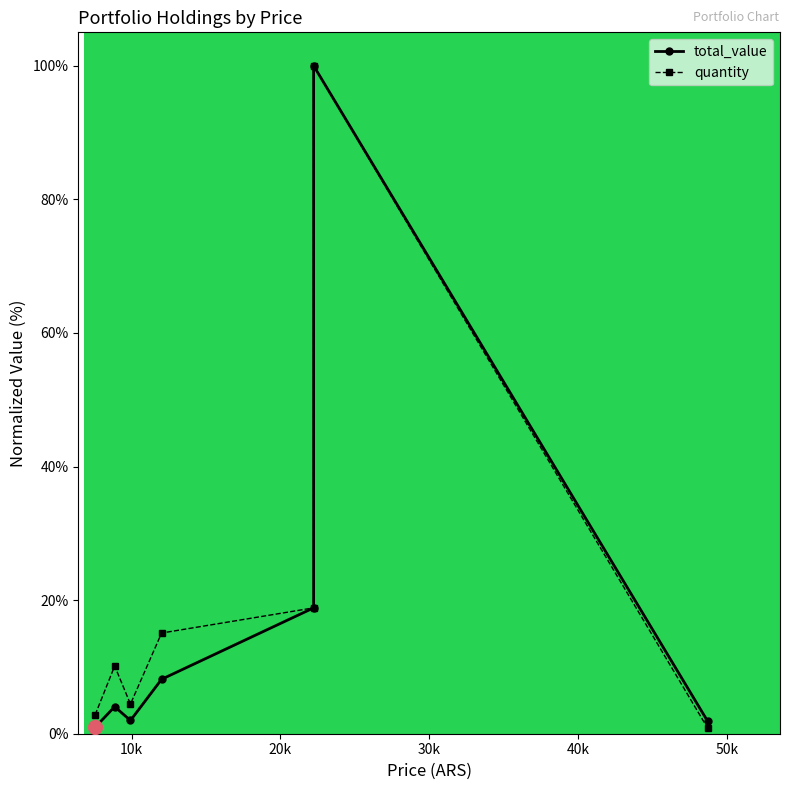

True or false: total_value and quantity intersect in this chart.

False